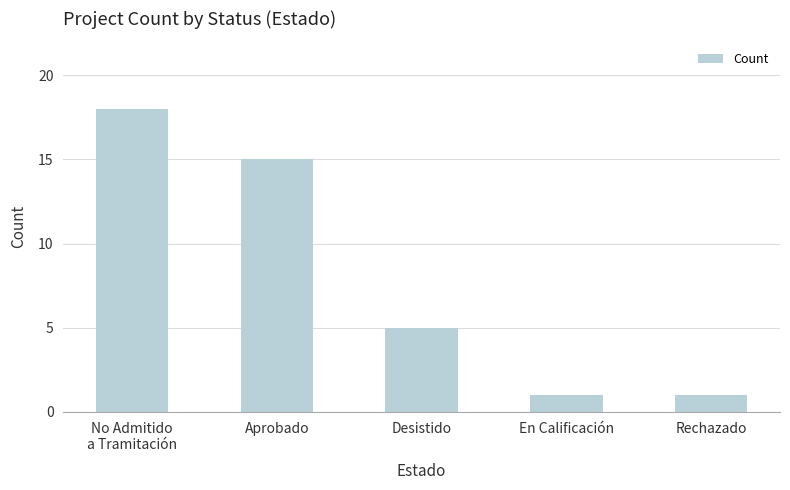

True or false: the data shows 18 at No Admitido
a Tramitación.

True